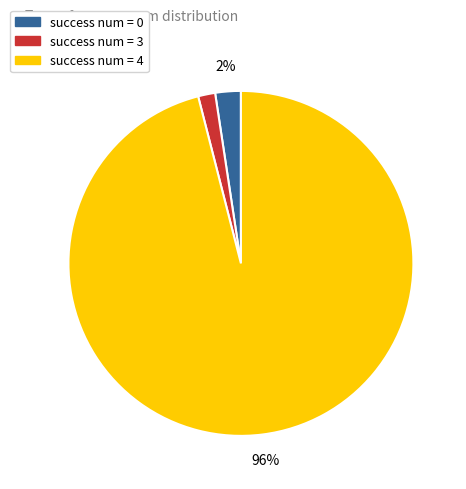

To the nearest percent, what is the difference between the largest and smallest slice percentages?

94%